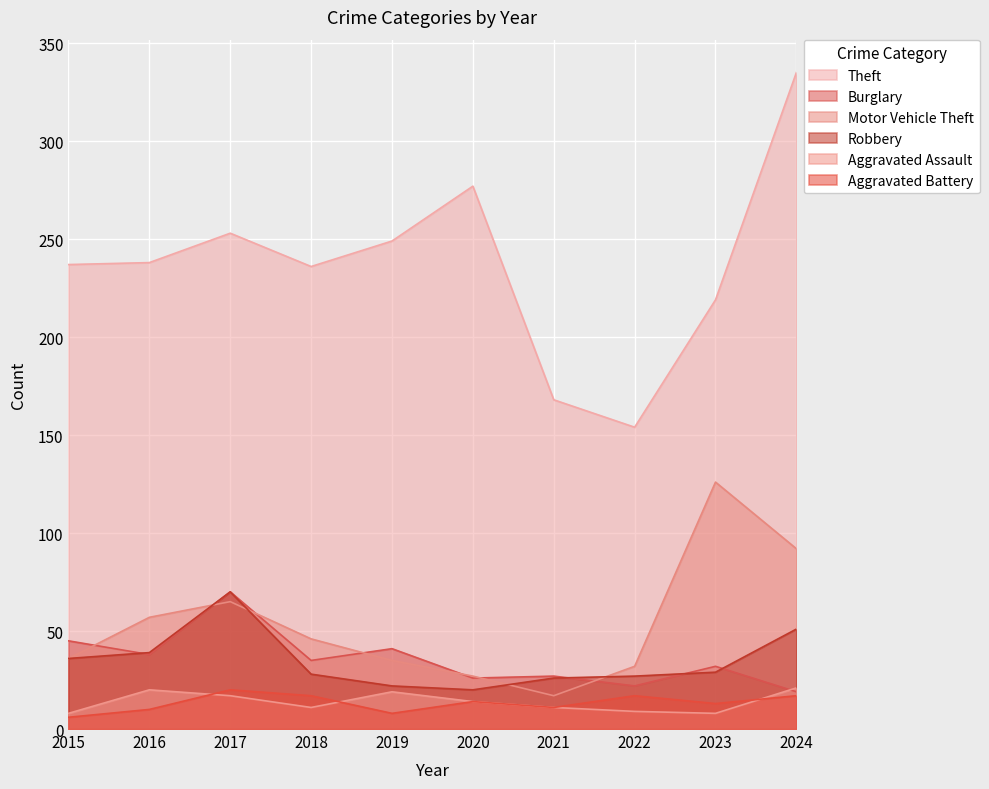

Reading left to right, what are all the values shown in this chart?

Theft: 237	238	253	236	249	277	168	154	219	335
Burglary: 45	38	70	35	41	26	27	22	32	19
Motor Vehicle Theft: 36	57	65	46	35	27	17	32	126	92
Robbery: 36	39	70	28	22	20	26	27	29	51
Aggravated Assault: 8	20	17	11	19	14	11	9	8	21
Aggravated Battery: 6	10	20	17	8	14	11	17	13	17